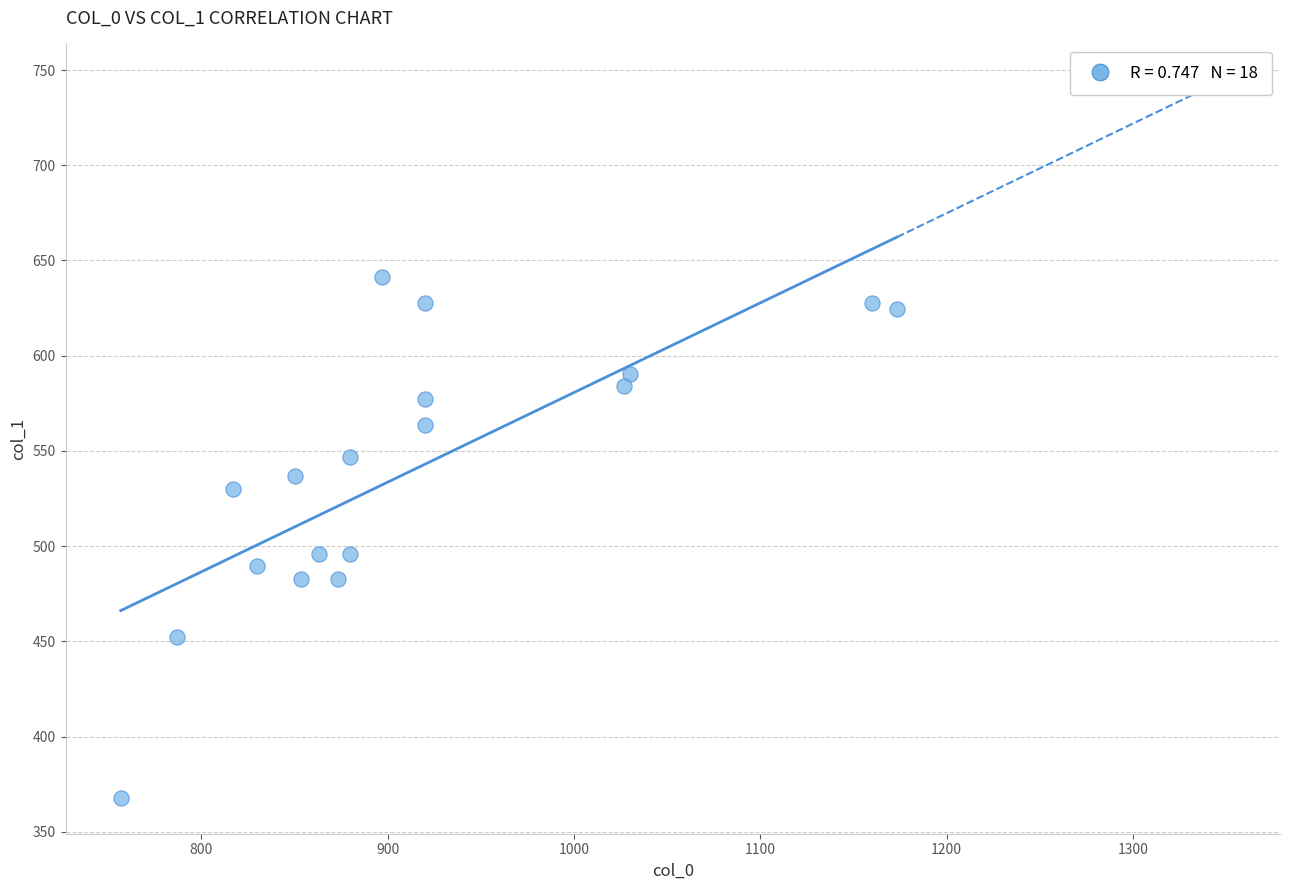

What is the range of X values (max minus min)?

416.7